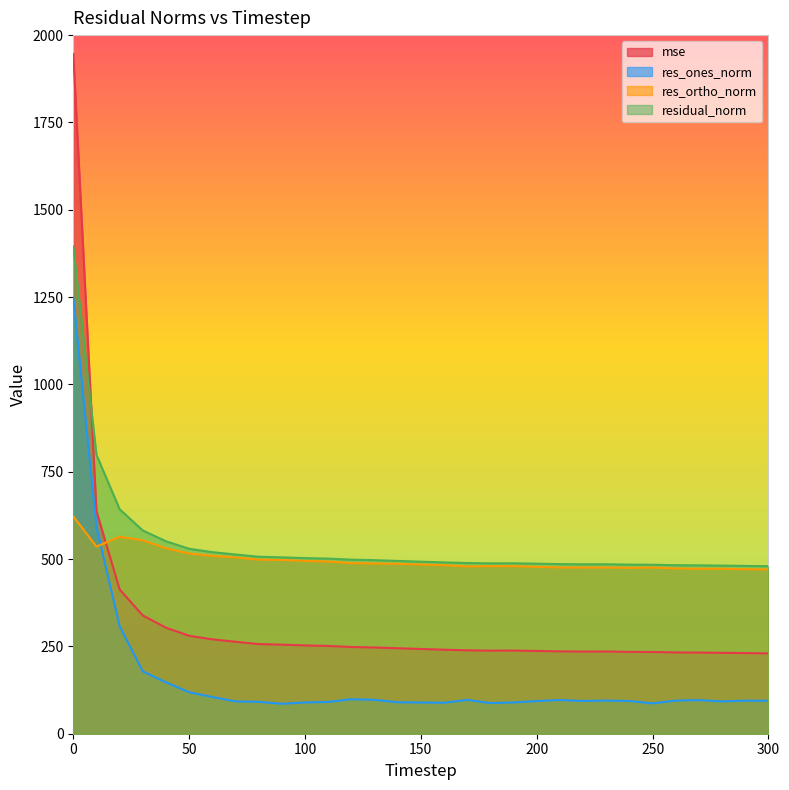

True or false: mse has a value of 238.8 at 170.

True